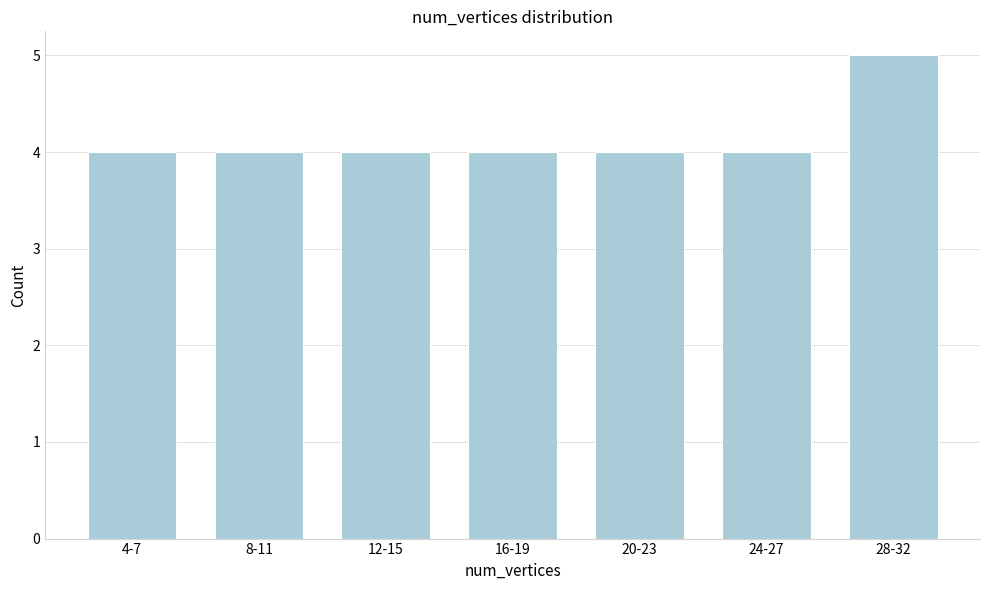

Reading left to right, extract all data points from this chart.

4-7=4	8-11=4	12-15=4	16-19=4	20-23=4	24-27=4	28-32=5